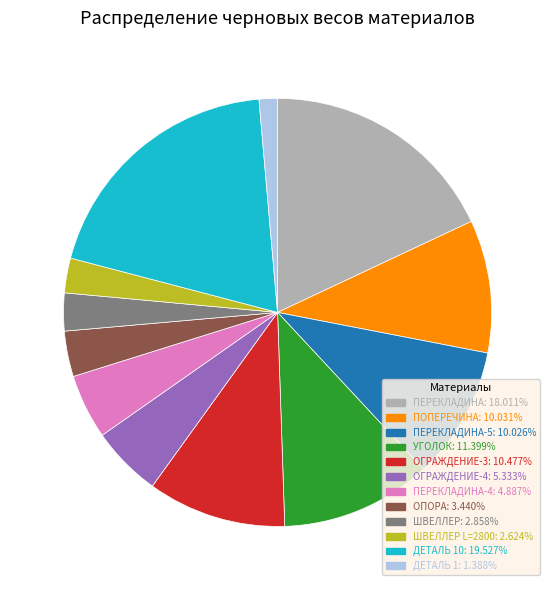

Does any single category account for the majority?

No